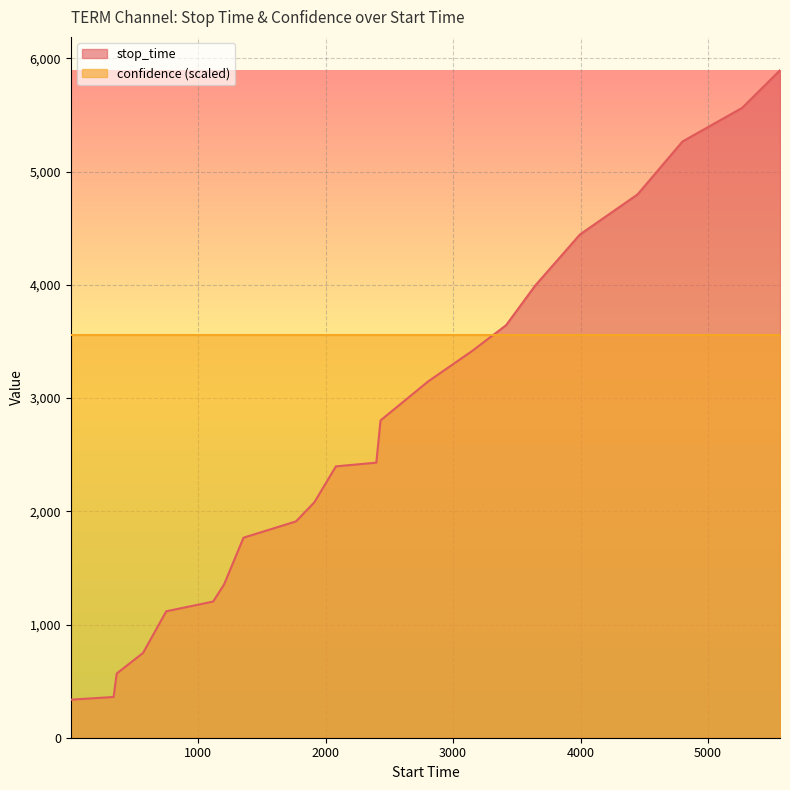

Which series has the largest range (max minus min)?

stop_time